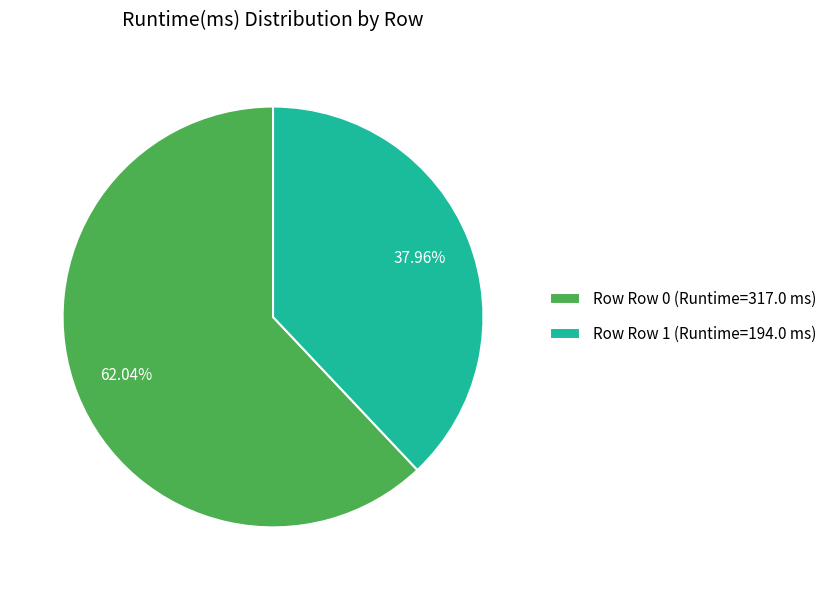

Which category accounts for the majority?

Row Row 0 (Runtime=317.0 ms)